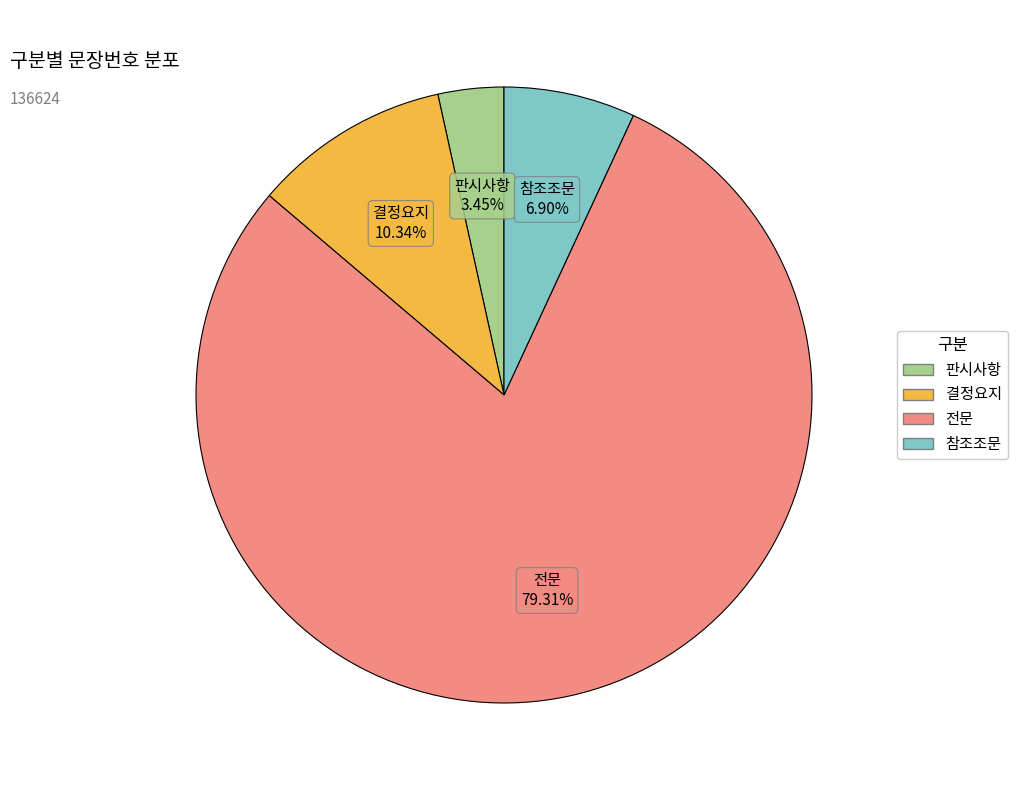

Is there any slice that represents more than half of the pie?

Yes